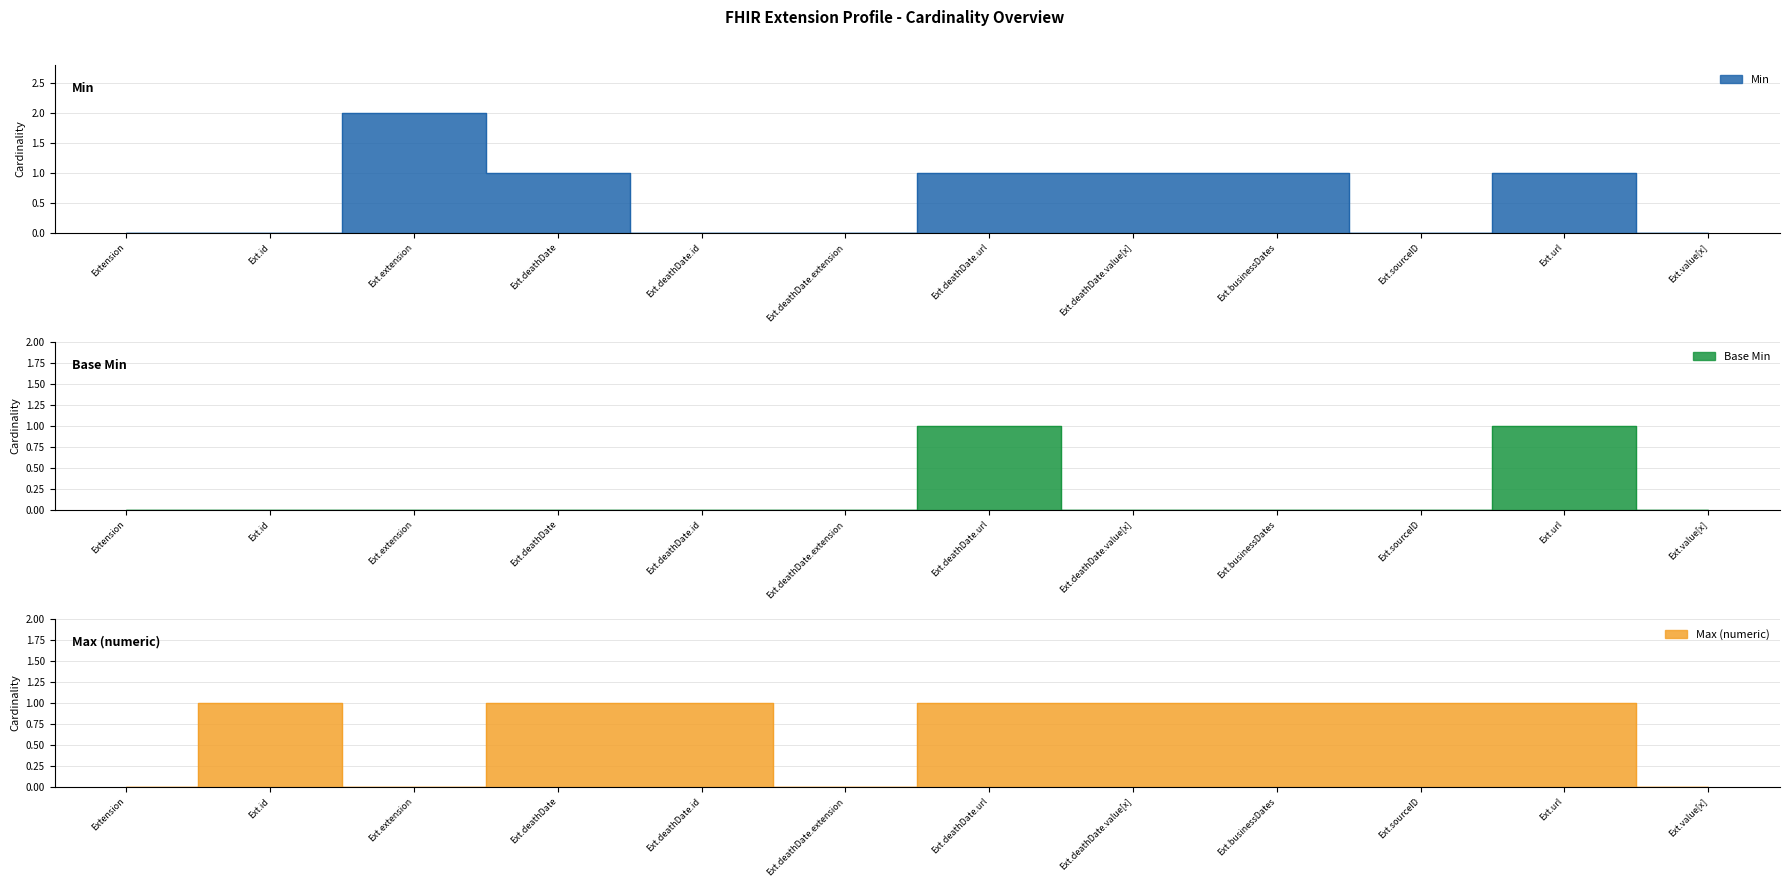

At how many categories does at least one series exceed 1?

1